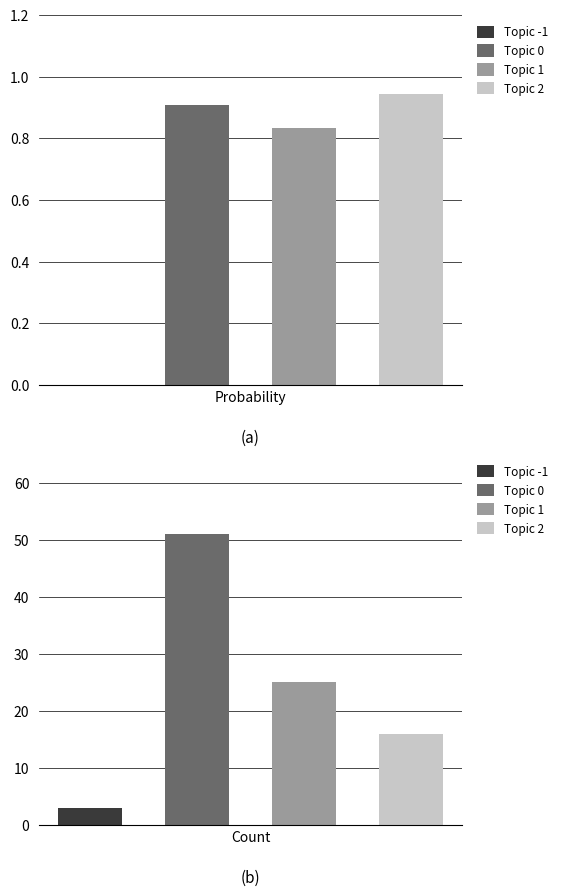

True or false: probability has a value of 0.9 at Topic 0.

True